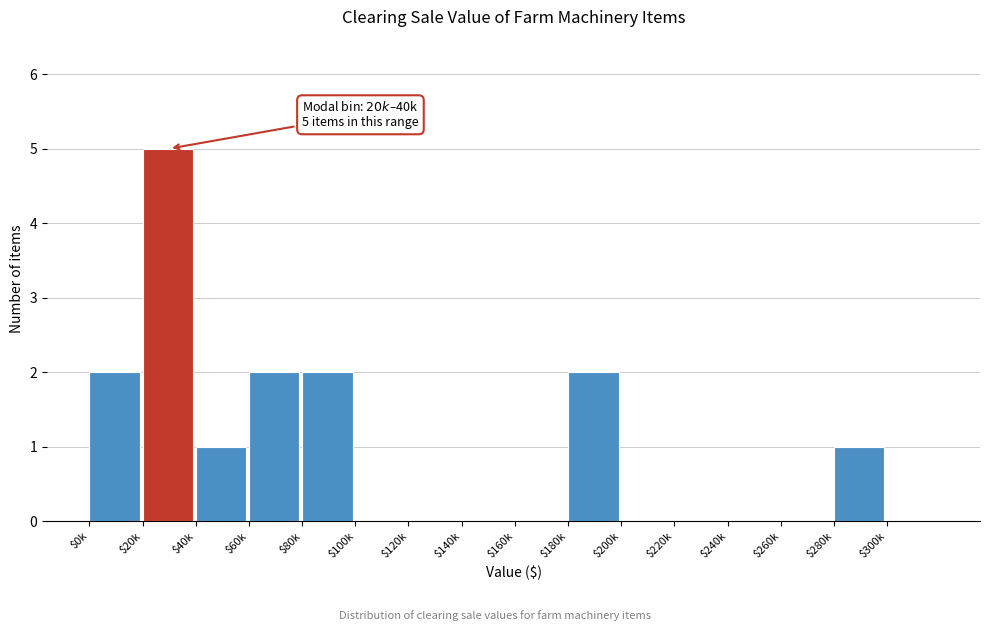

What is the greatest value displayed?

5